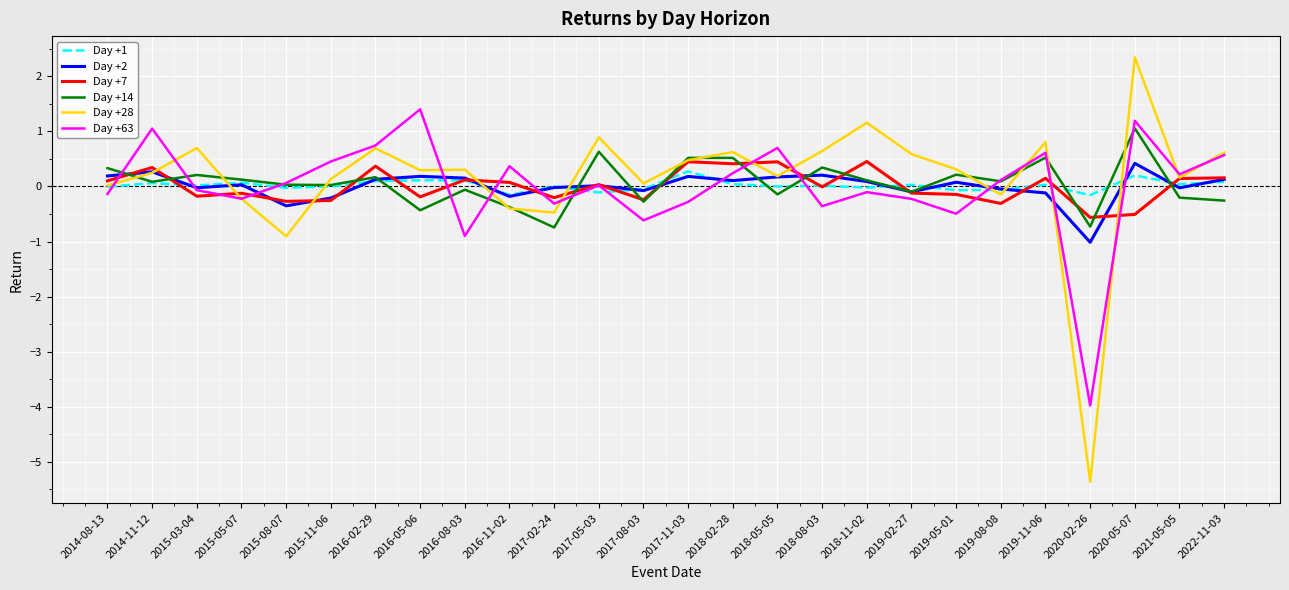

Which series has the largest total across all categories?

Day +28